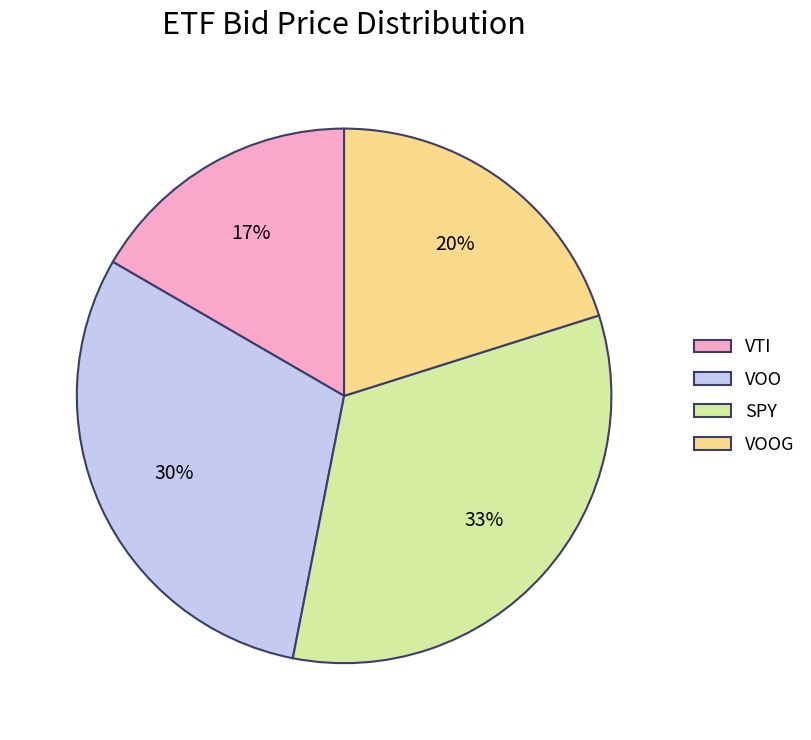

Do SPY and VOOG together represent more than half of the pie?

Yes